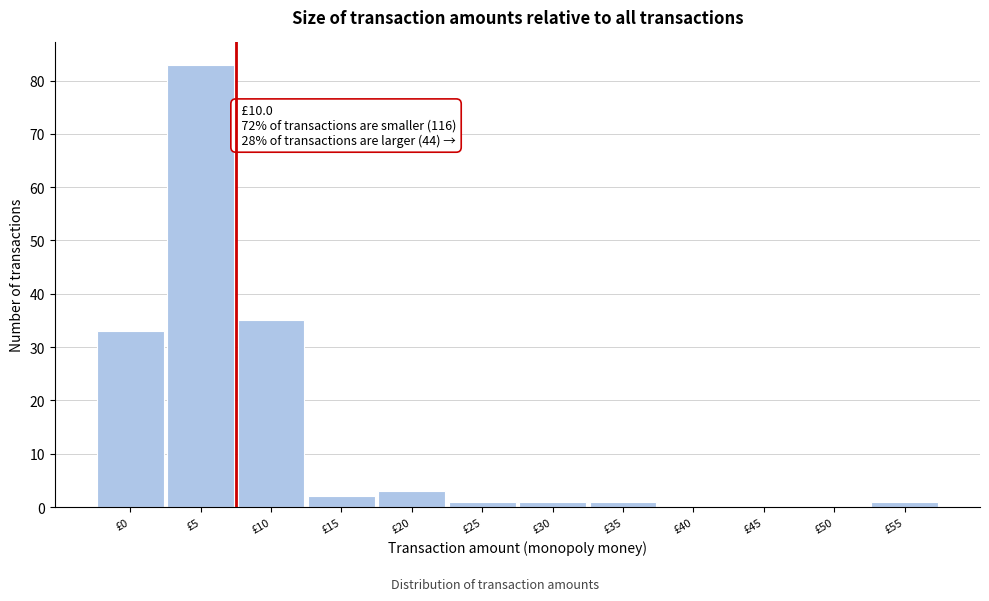

Reading left to right, extract all data points from this chart.

£0=33	£5=83	£10=35	£15=2	£20=3	£25=1	£30=1	£35=1	£40=0	£45=0	£50=0	£55=1